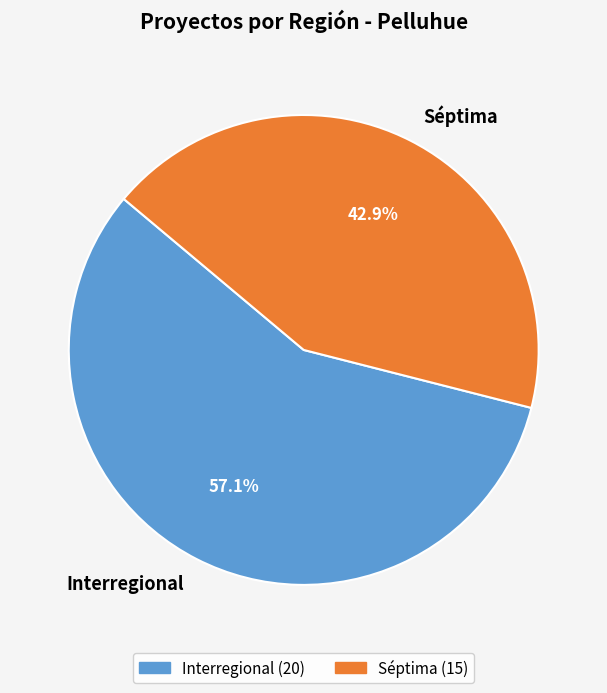

What percentage is the Séptima slice, to the nearest percent?

43%